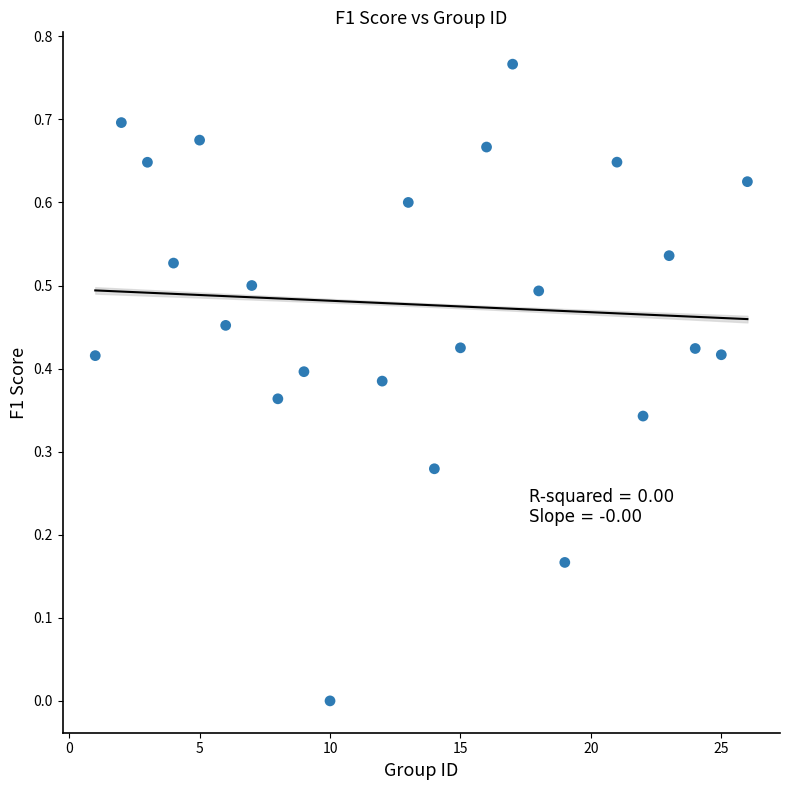

What is the range of X values (max minus min)?

25.0